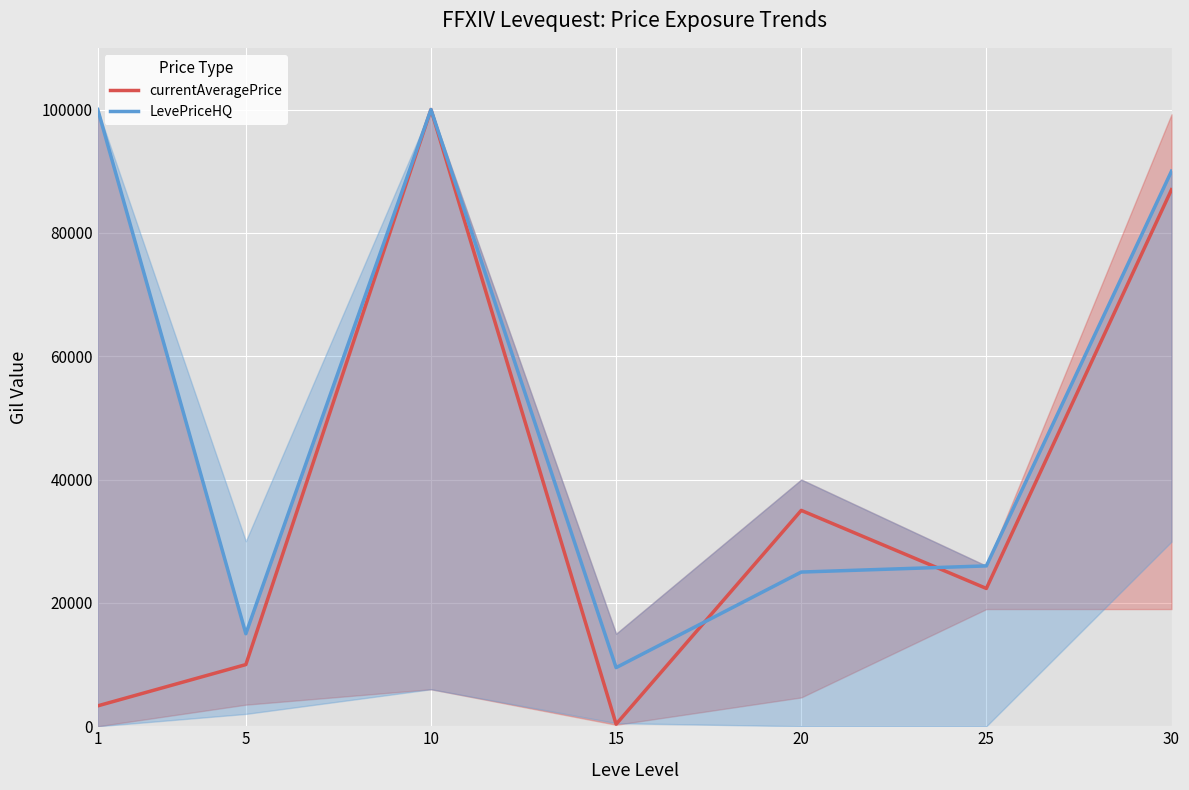

What is the lowest value of the LevePriceHQ series?

9505